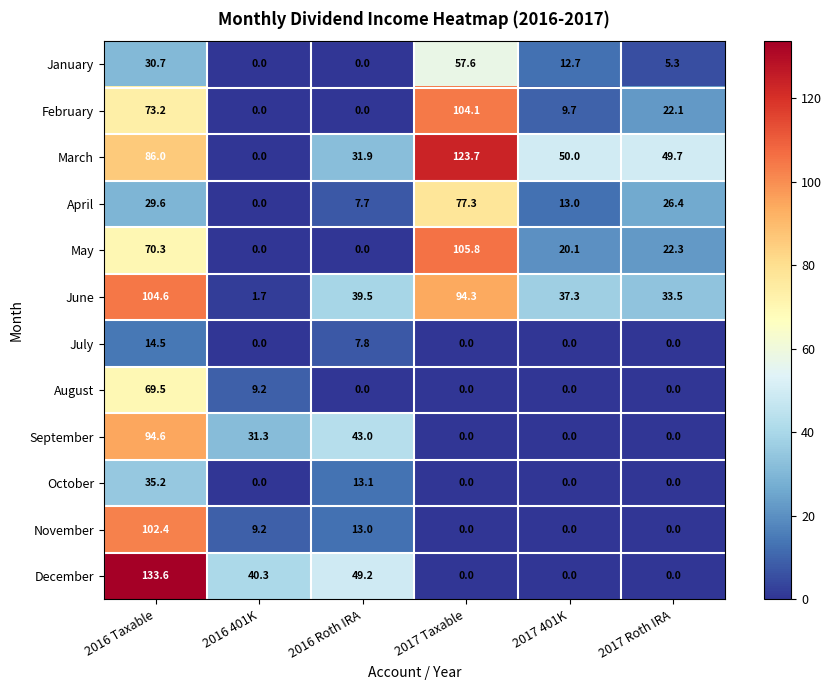

Count the number of categories in the chart.

6